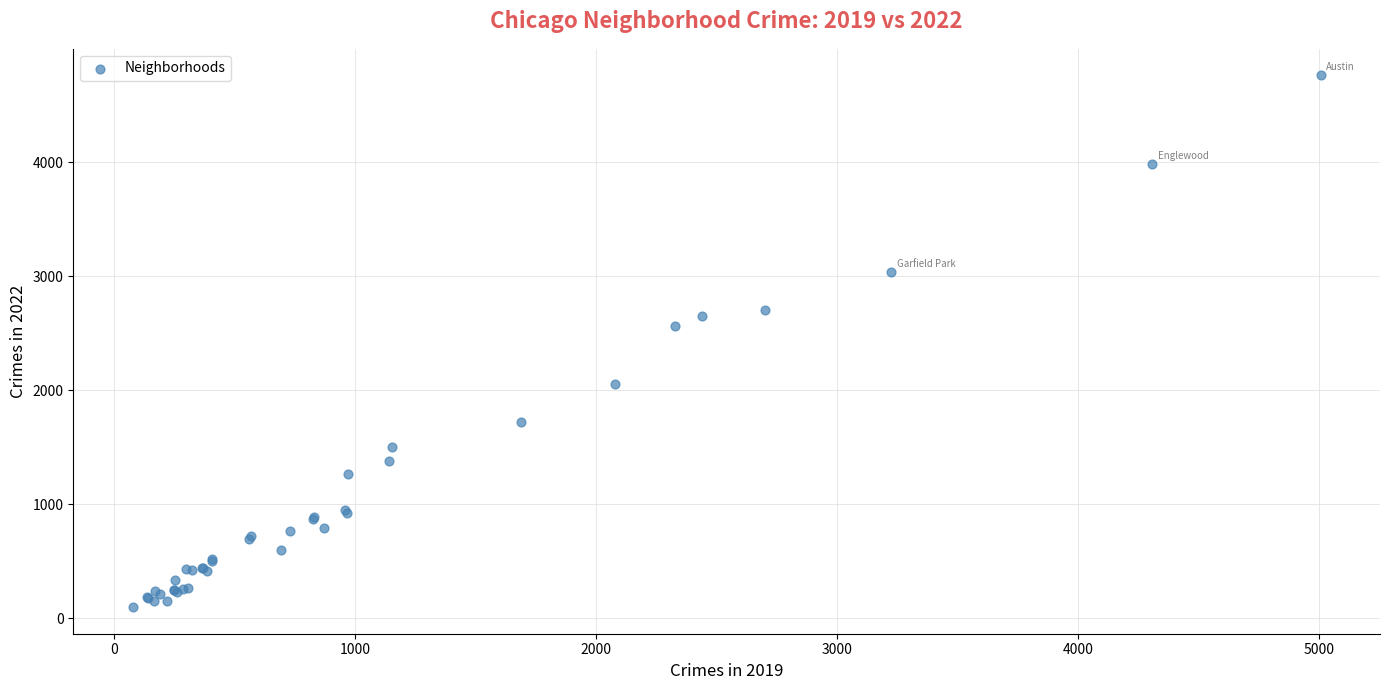

What Y value in the scatter plot is closest to 2430?

2566